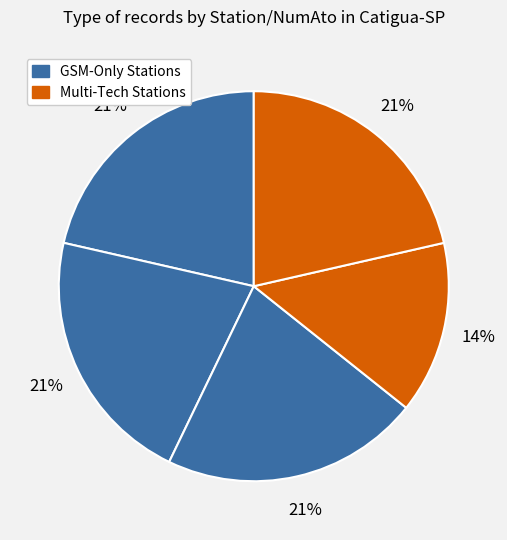

How many slices are in this pie chart?

5